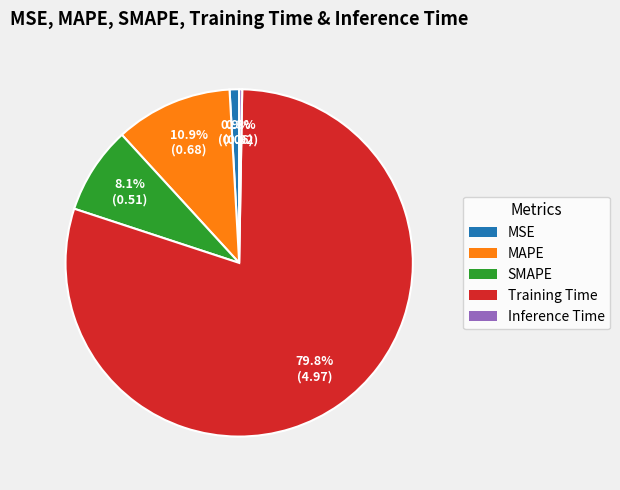

What percentage do Training Time and Inference Time together represent?

80.1%